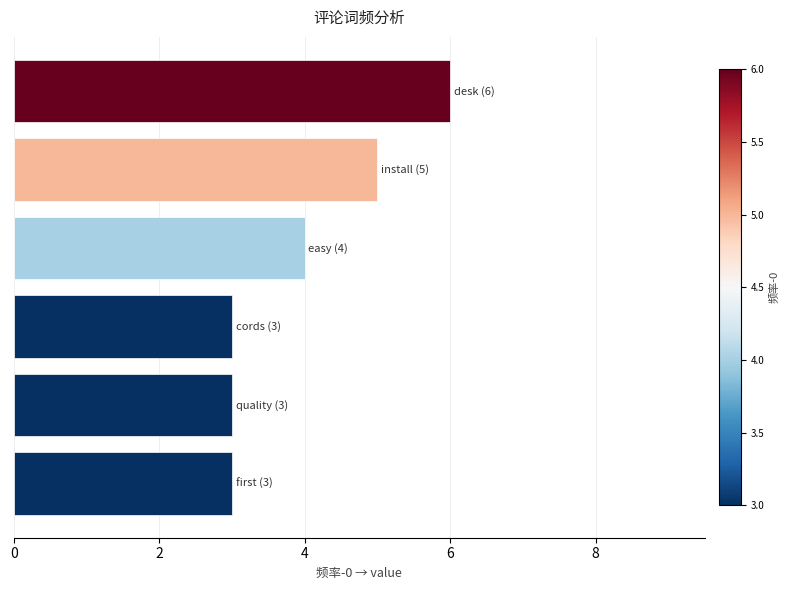

How many categories are shown in the chart?

6